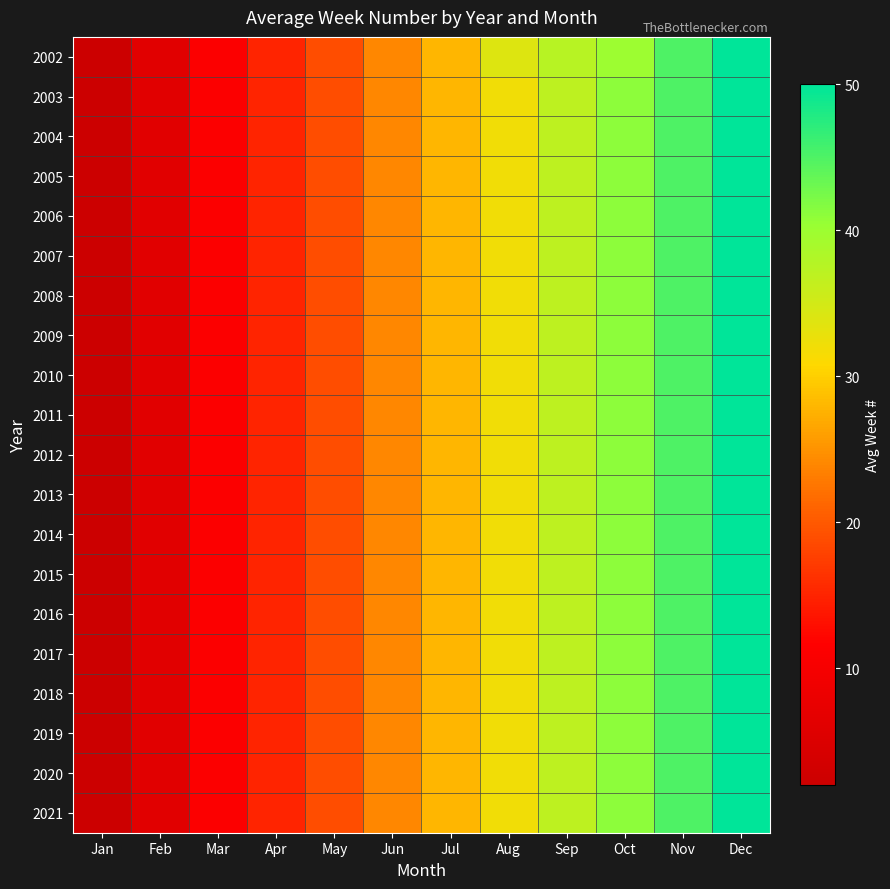

What is the total value across all series at Sep?

740.6